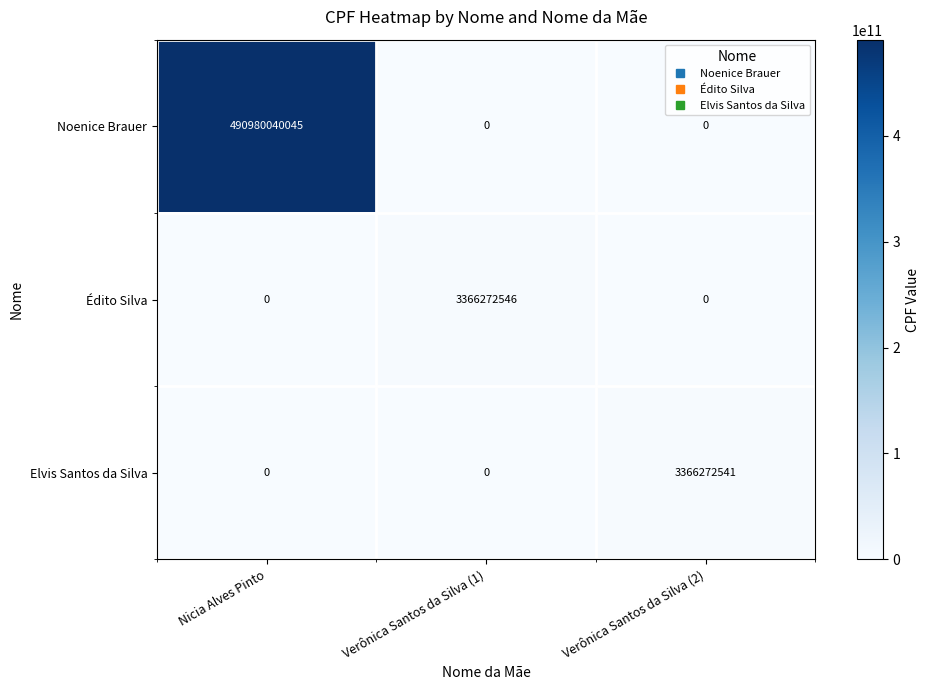

What is the total value across all series at Verônica Santos da Silva (1)?

3366272546